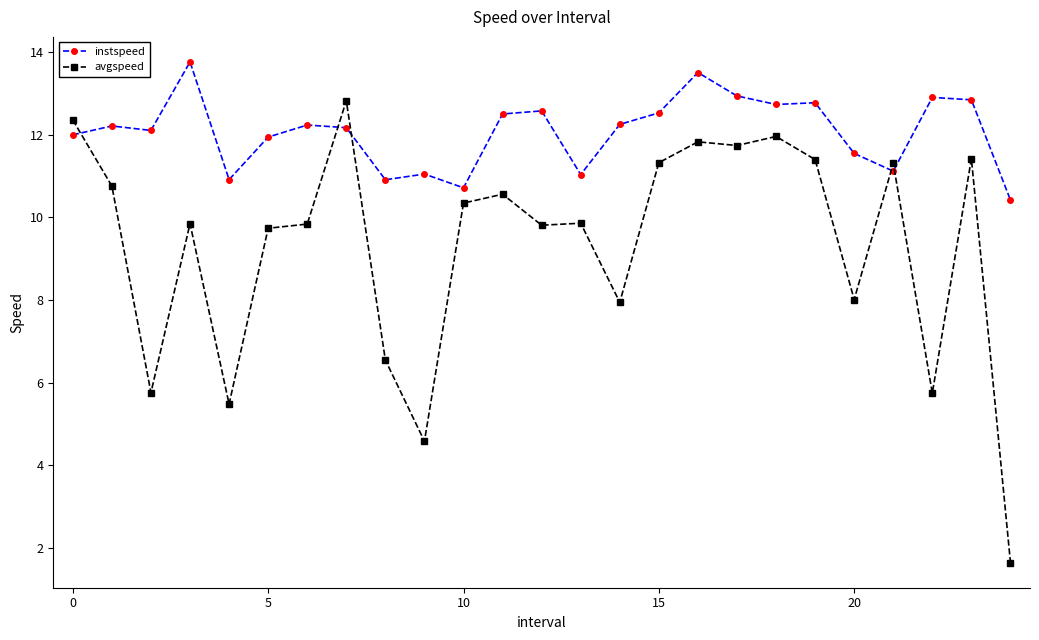

What is the minimum value for avgspeed?

1.6